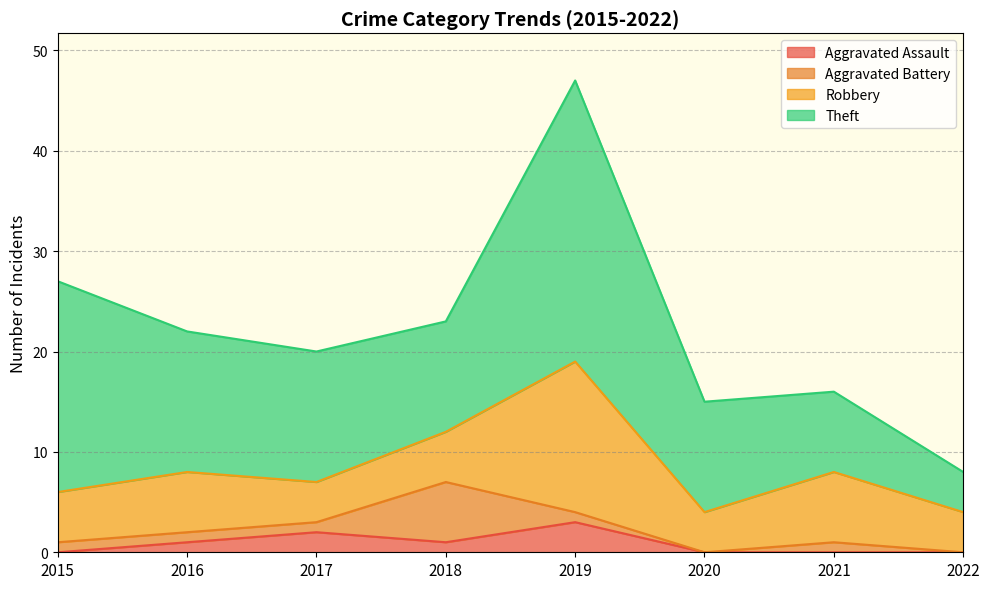

Reading left to right, list all the values displayed in this chart.

Aggravated Assault: 2015=0	2016=1	2017=2	2018=1	2019=3	2020=0	2021=0	2022=0
Aggravated Battery: 2015=1	2016=1	2017=1	2018=6	2019=1	2020=0	2021=1	2022=0
Robbery: 2015=5	2016=6	2017=4	2018=5	2019=15	2020=4	2021=7	2022=4
Theft: 2015=21	2016=14	2017=13	2018=11	2019=28	2020=11	2021=8	2022=4